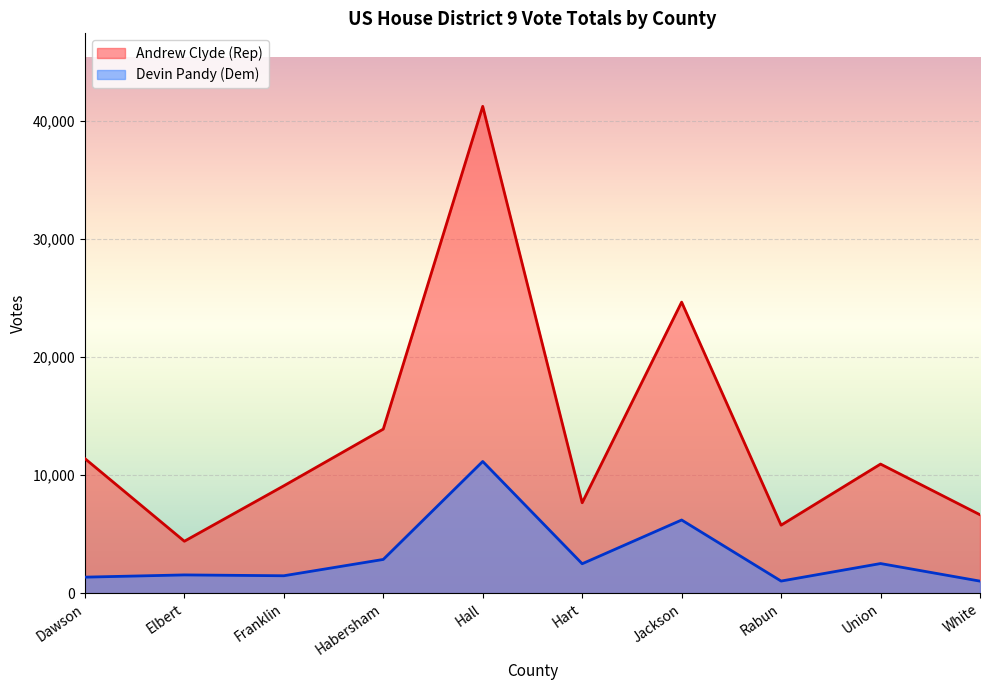

True or false: Andrew Clyde (Rep) Total Votes has a value of 13902 at Habersham.

True